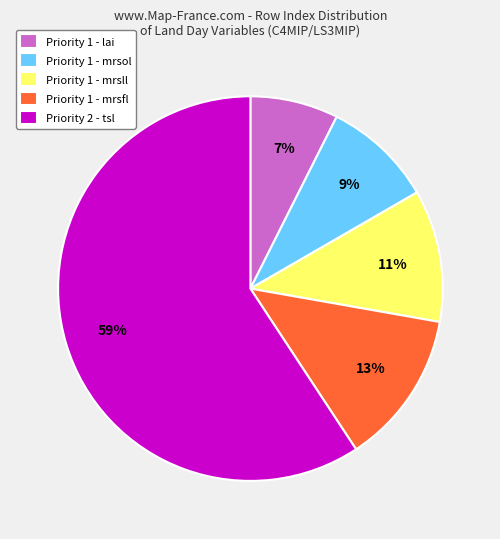

Is there any slice that represents more than half of the pie?

Yes